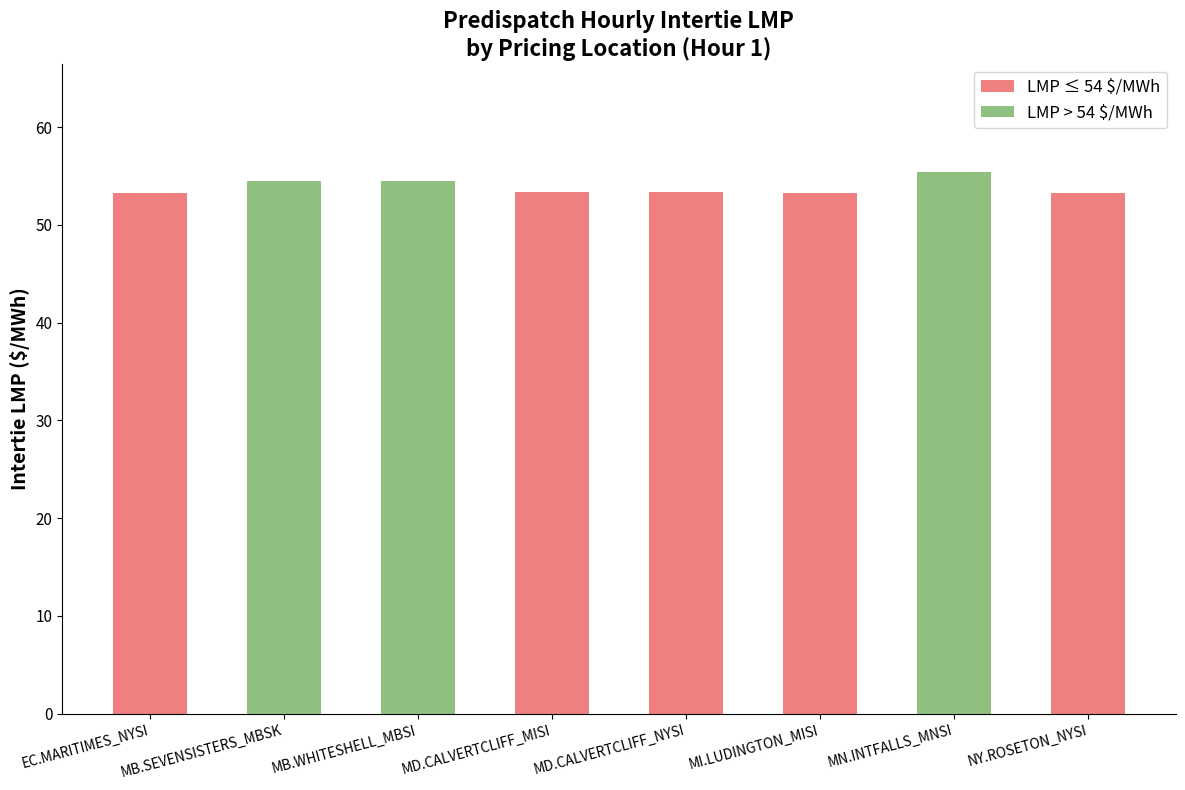

What position from the left is EC.MARITIMES_NYSI?

1